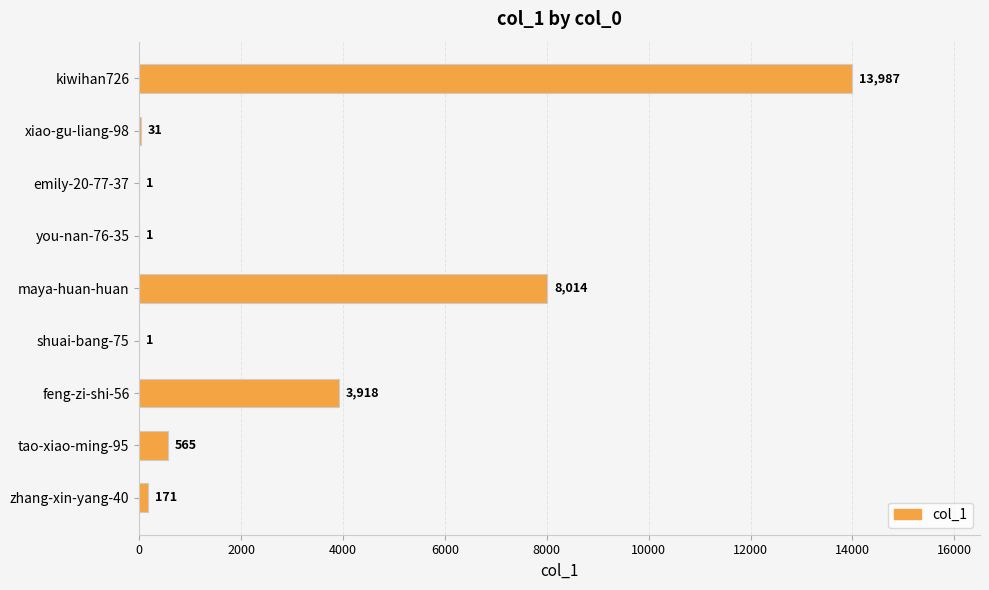

What is the change in value from maya-huan-huan to zhang-xin-yang-40?

-7843